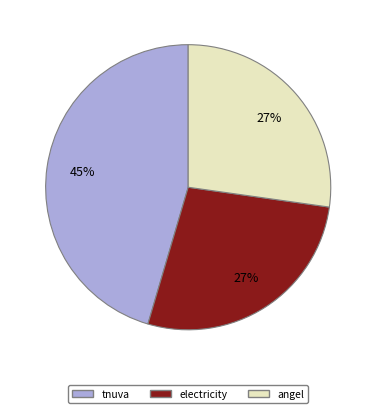

Is there any slice that represents more than half of the pie?

No